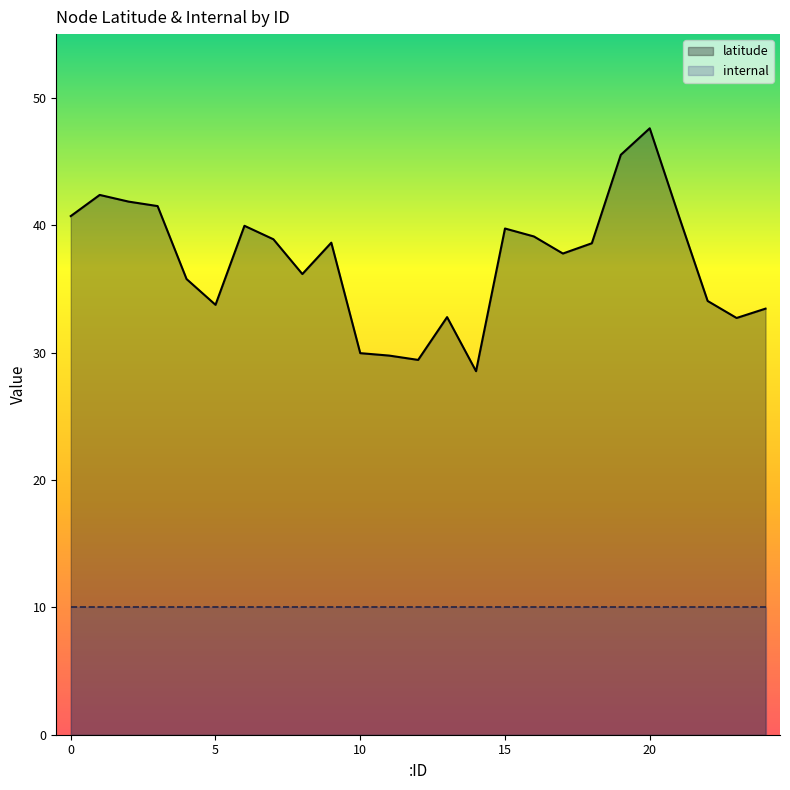

How many data points in latitude are less than 38?

12